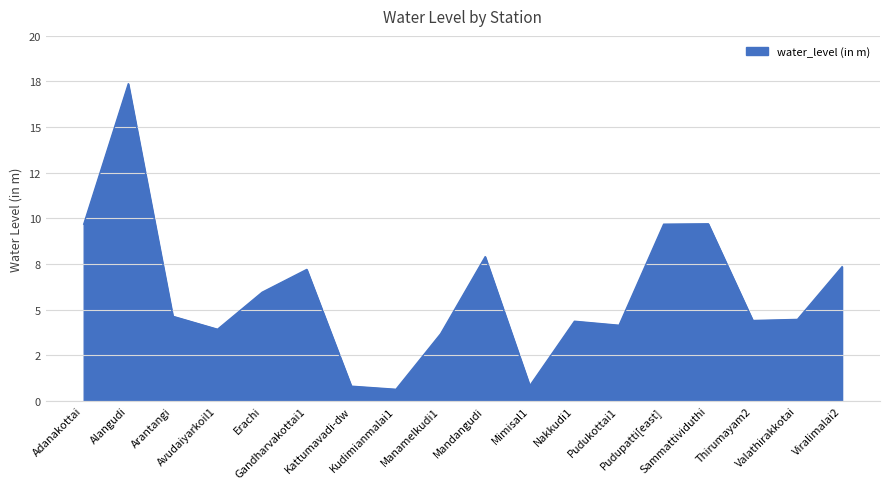

Is this an area chart (filled region under the line)?

Yes